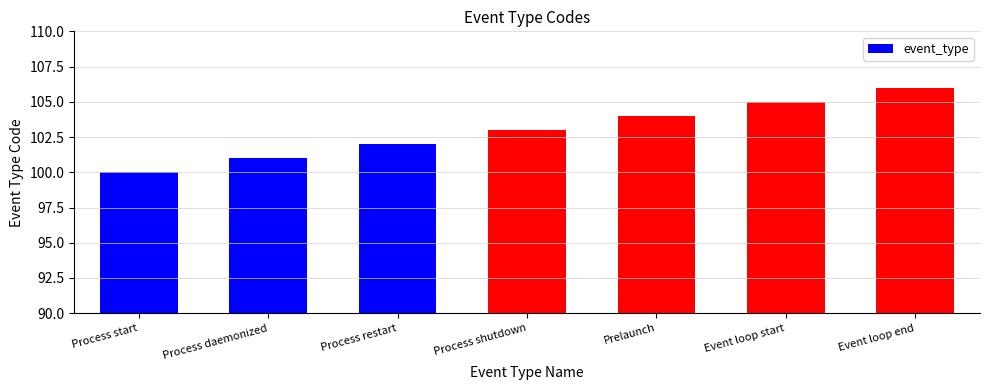

How many series are shown in this chart?

1